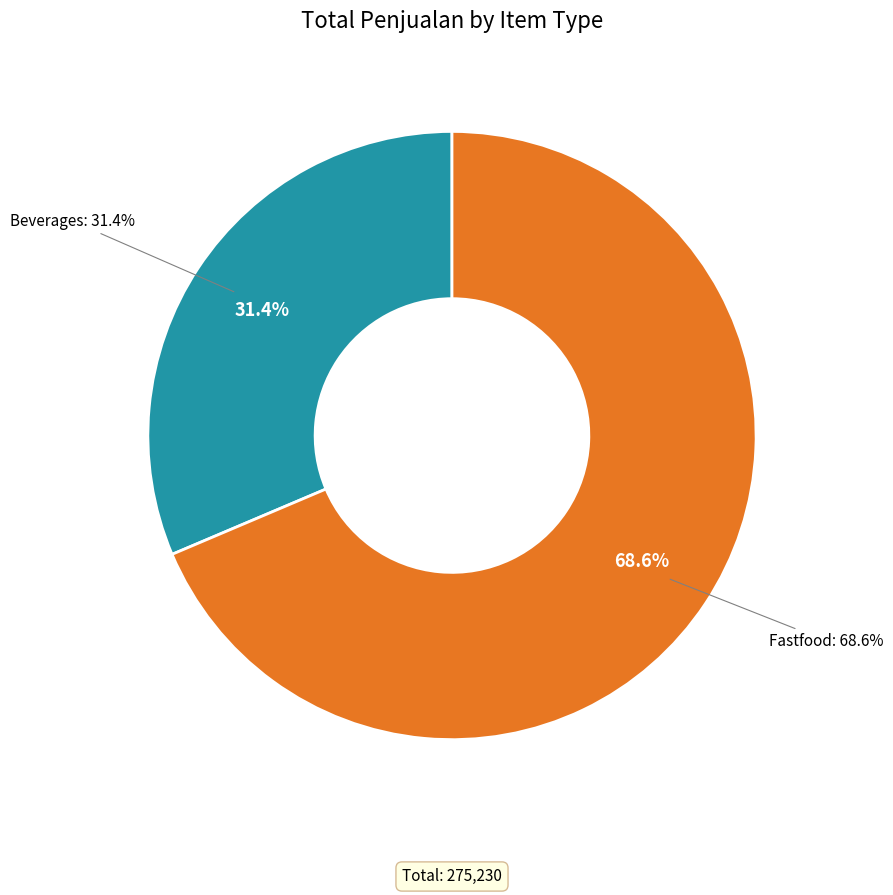

What is the majority slice?

Fastfood